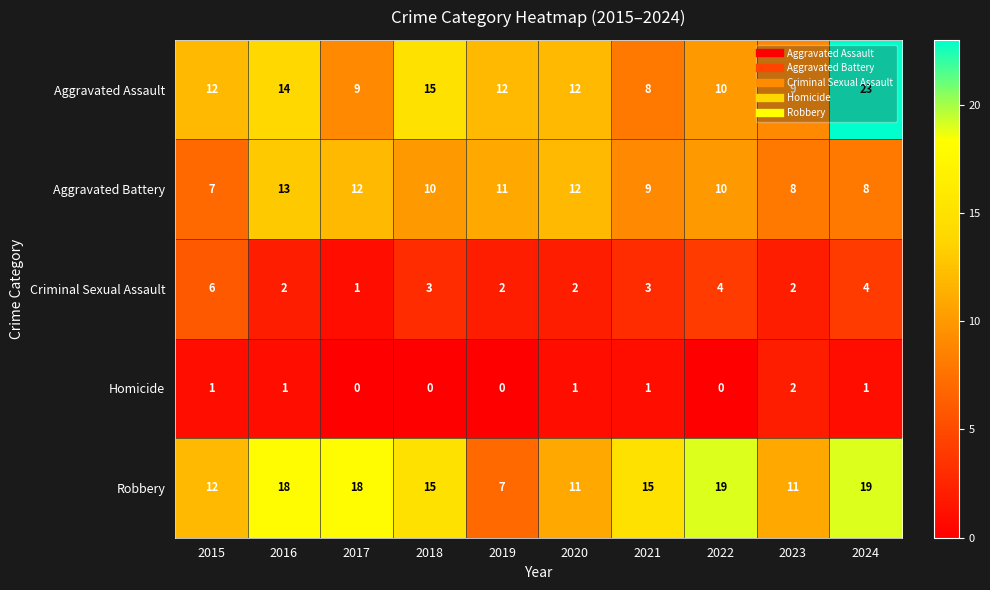

The value of Robbery at 2018 is 15. True or false?

True